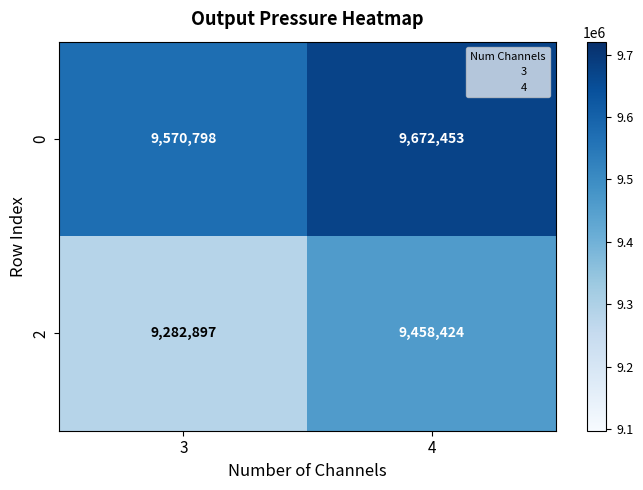

What is the spread (max minus min) of values at 4?

214029